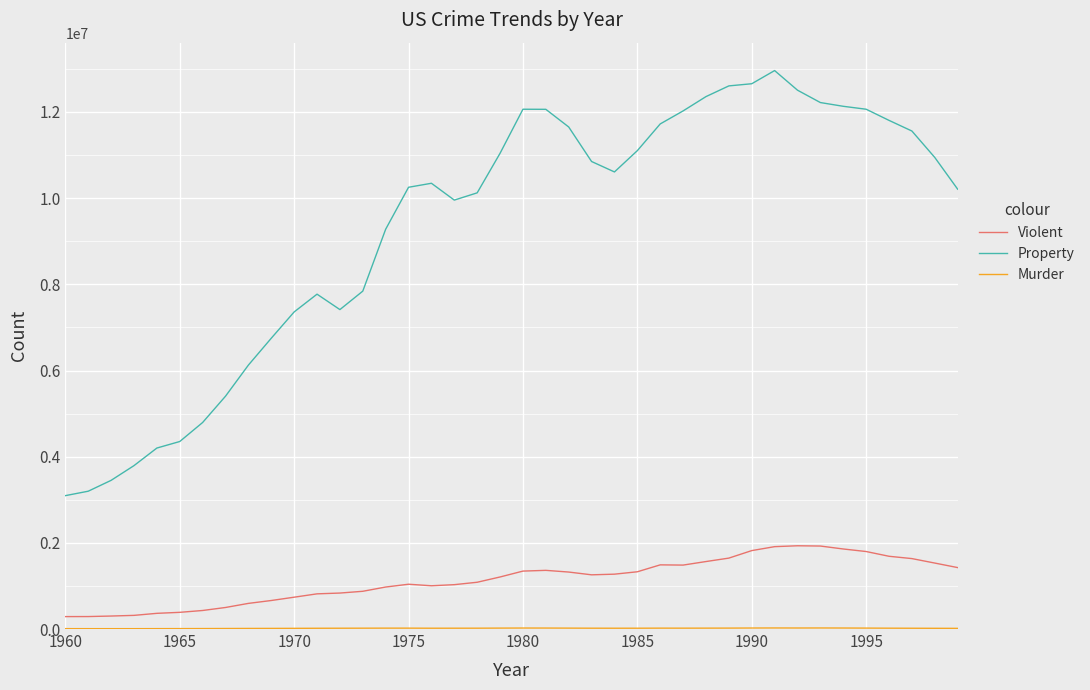

What is the difference between the maximum and minimum values in the Property series?

9865400